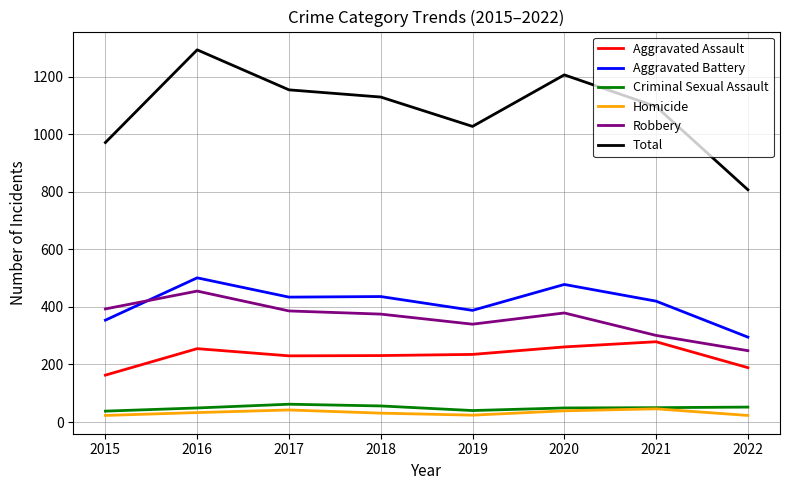

True or false: Aggravated Assault and Total cross at least once.

False